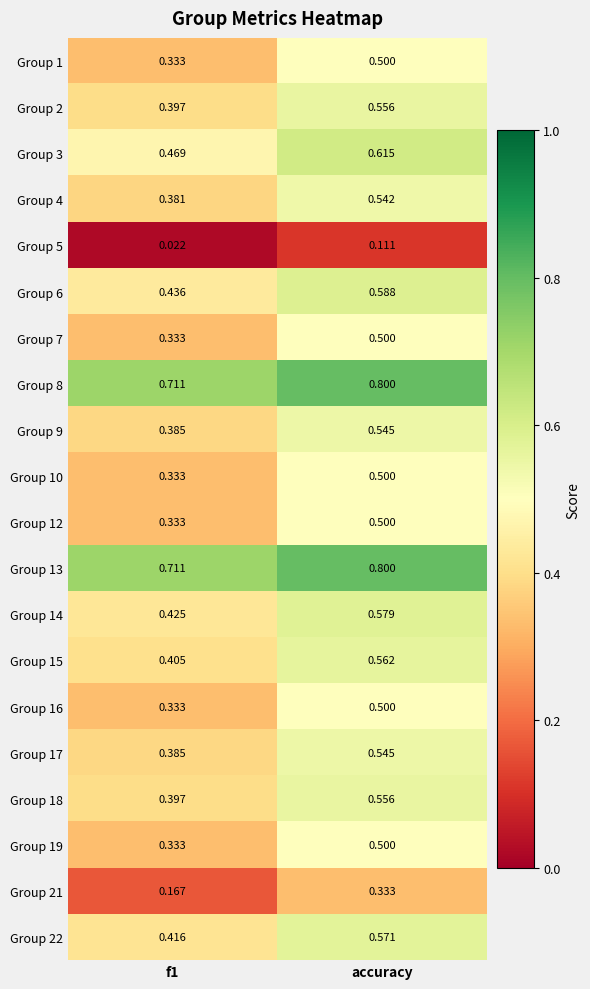

At which label does Group 13 reach its peak?

accuracy